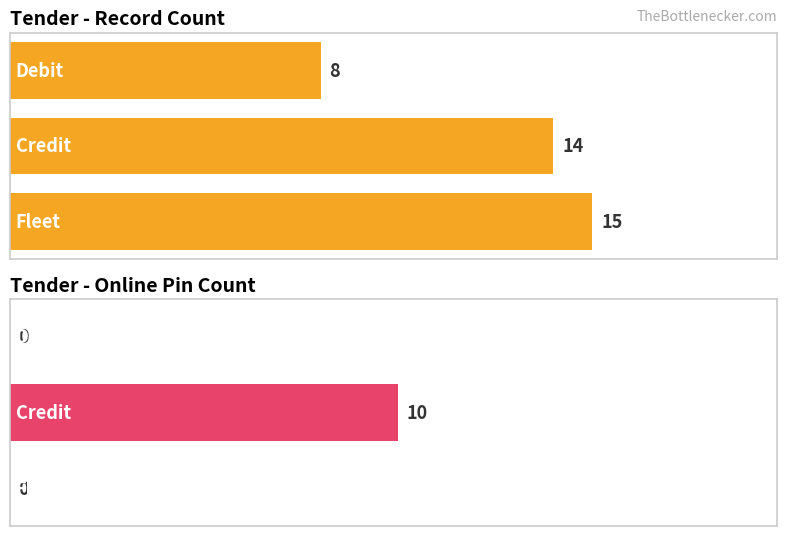

At how many categories does at least one series exceed 5?

3